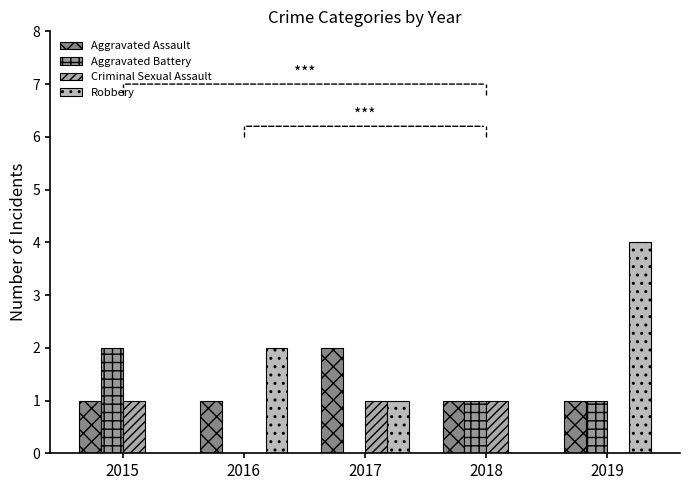

Reading left to right, transcribe all the data shown in this chart.

Aggravated Assault: 2015=1	2016=1	2017=2	2018=1	2019=1
Aggravated Battery: 2015=2	2016=0	2017=0	2018=1	2019=1
Criminal Sexual Assault: 2015=1	2016=0	2017=1	2018=1	2019=0
Robbery: 2015=0	2016=2	2017=1	2018=0	2019=4